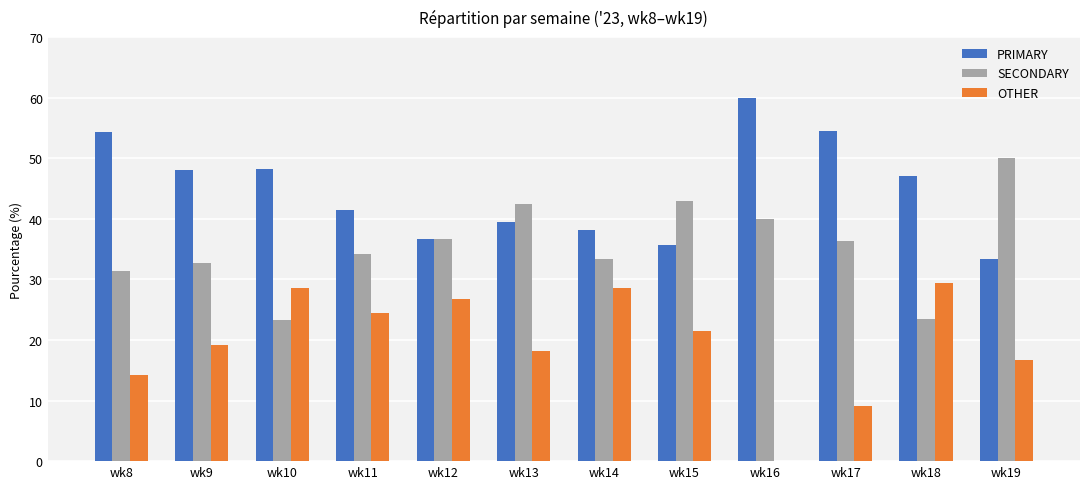

What is the difference between the PRIMARY values at wk10 and wk15?

12.5